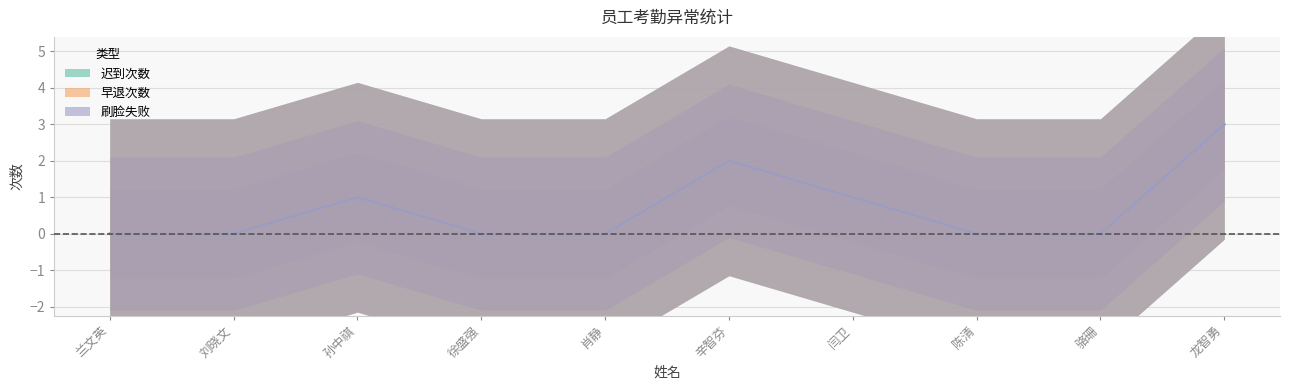

Reading left to right, what are all the values shown in this chart?

迟到次数: 0	0	1	0	0	2	1	0	0	3
早退次数: 0	0	1	0	0	2	1	0	0	3
刷脸失败: 0	0	1	0	0	2	1	0	0	3